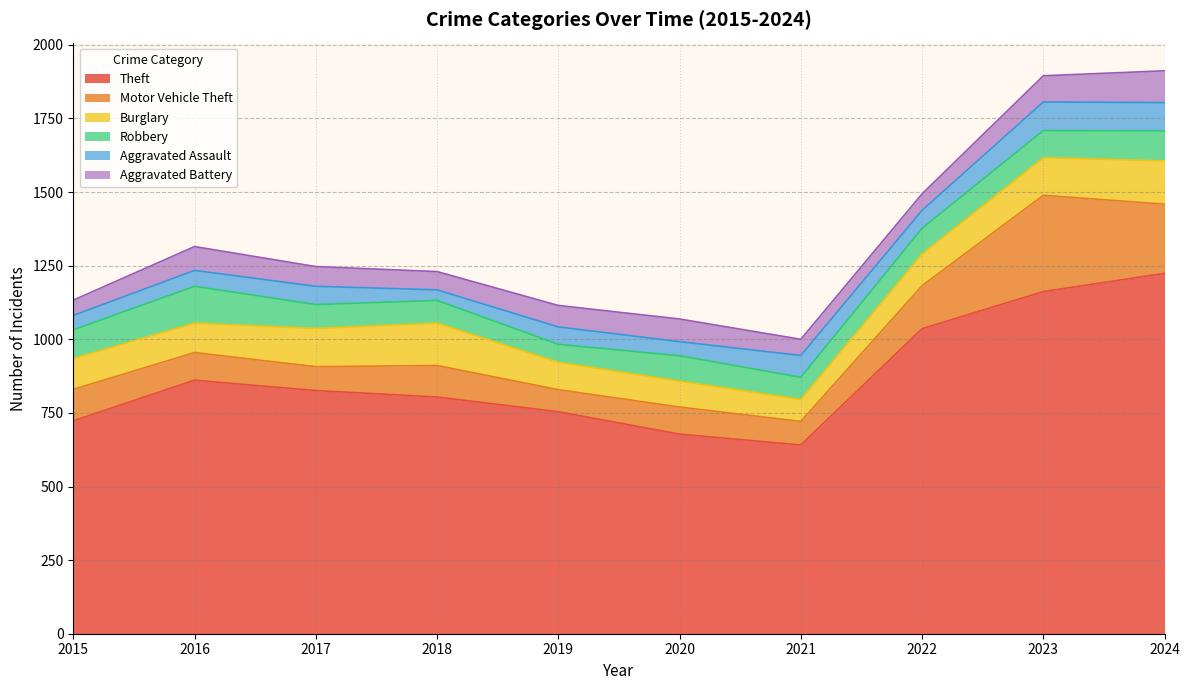

The value of Motor Vehicle Theft at 2016 is 94. True or false?

True